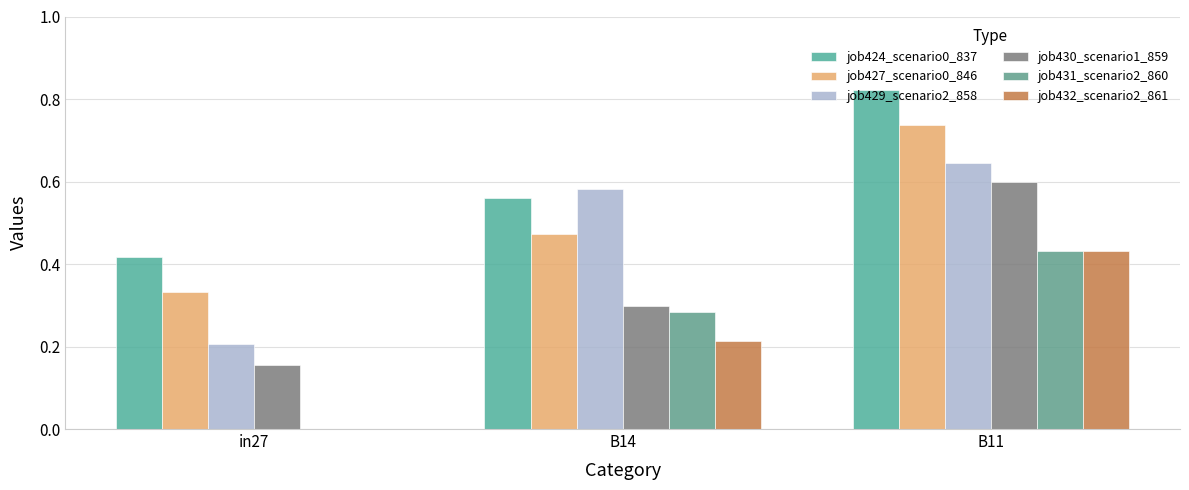

How many categories are shown in the chart?

3